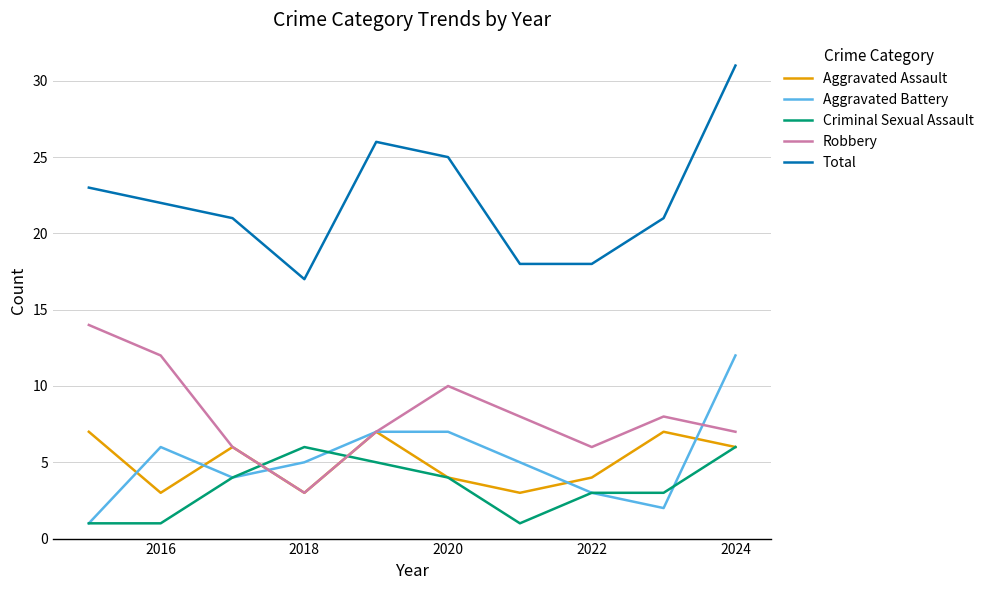

Reading right to left, transcribe all the data shown in this chart.

Aggravated Assault: 6	7	4	3	4	7	3	6	3	7
Aggravated Battery: 12	2	3	5	7	7	5	4	6	1
Criminal Sexual Assault: 6	3	3	1	4	5	6	4	1	1
Robbery: 7	8	6	8	10	7	3	6	12	14
Total: 31	21	18	18	25	26	17	21	22	23